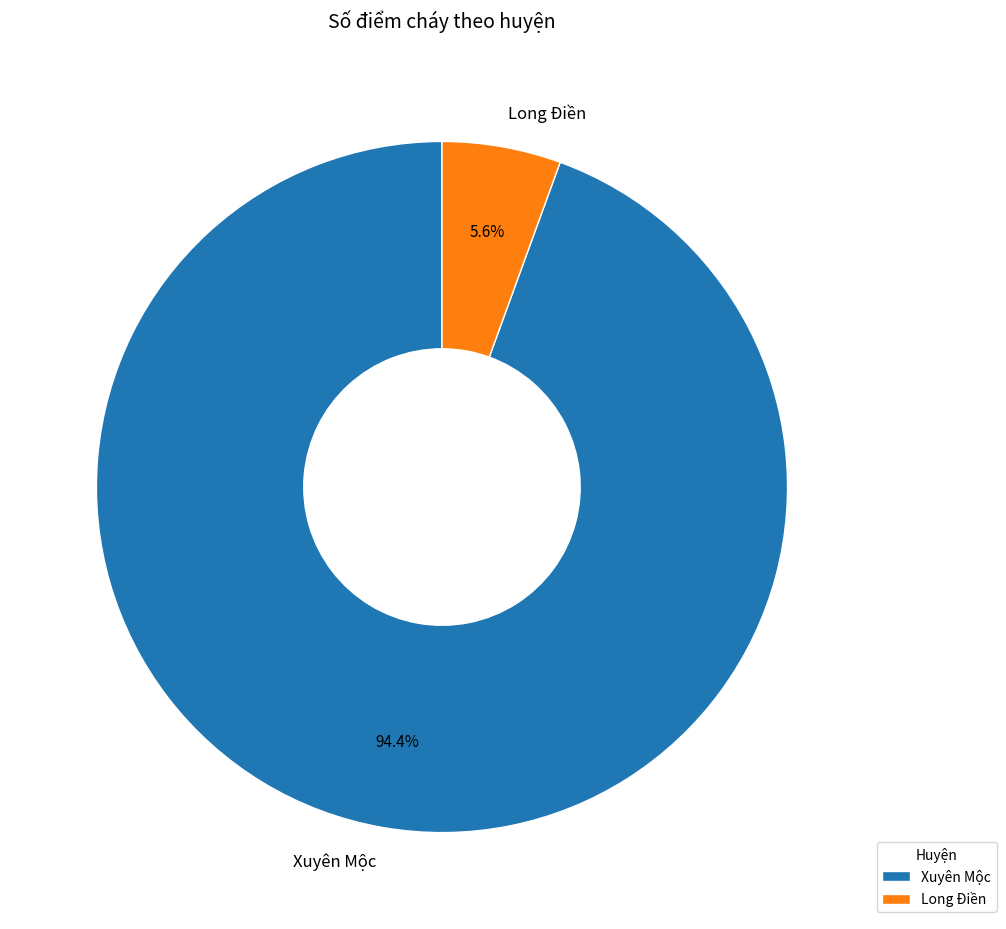

Which category has the smallest portion of the pie?

Long Điền